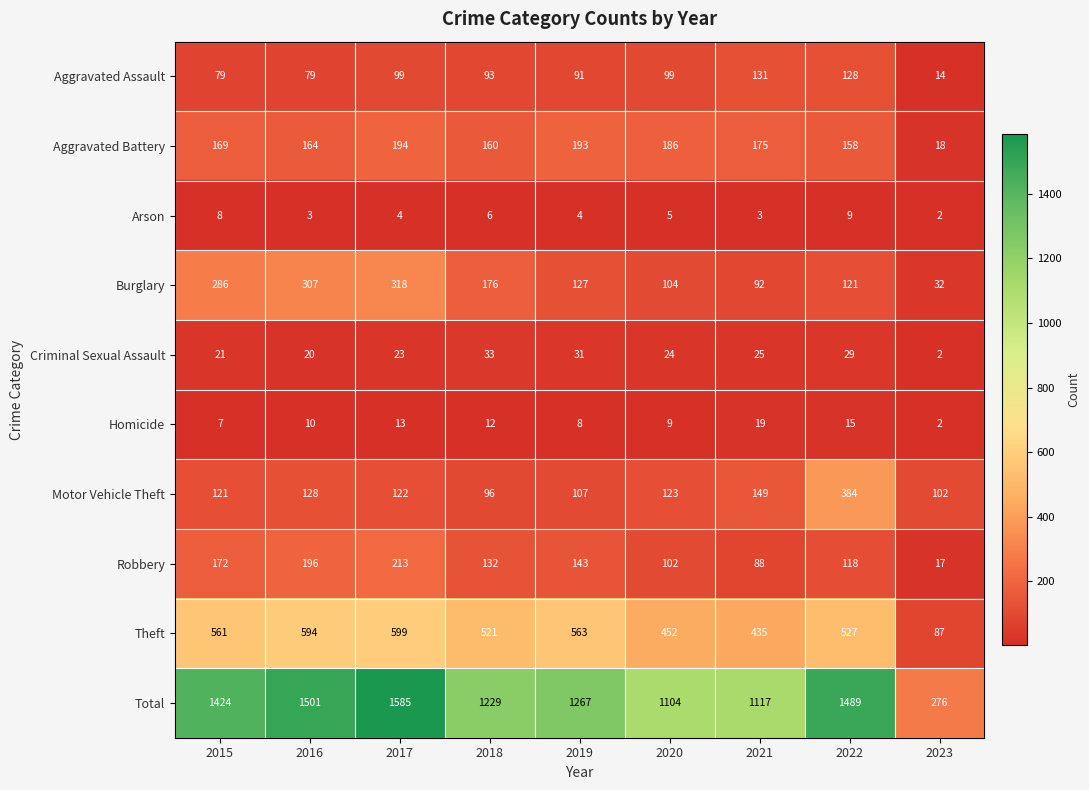

What is the approximate value of Total at 2018, to the nearest 10?

1230